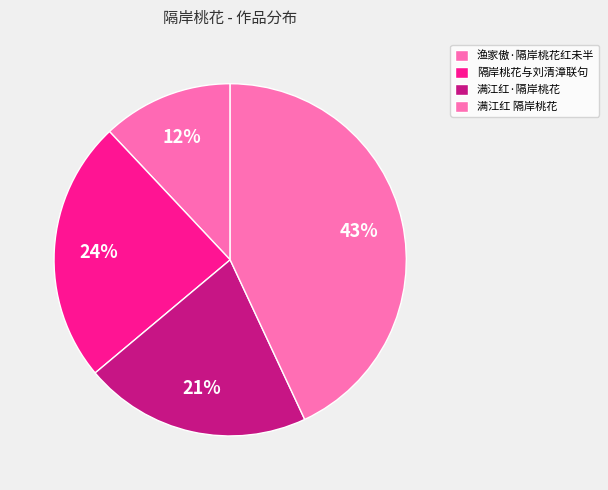

What percentage is the 隔岸桃花与刘清漳联句 slice, to the nearest percent?

24%